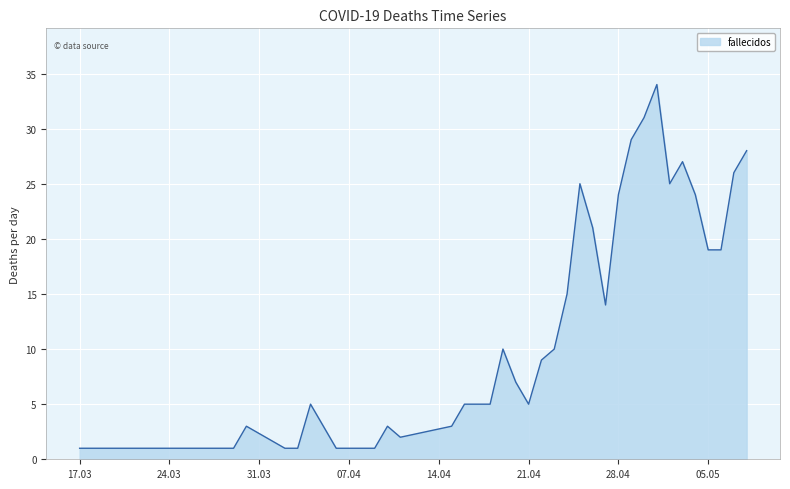

Reading right to left, transcribe all the data shown in this chart.

28	26	19	19	24	27	25	34	31	29	24	14	21	25	15	10	9	5	7	10	5	5	5	3	2	3	1	1	1	1	5	1	1	3	1	1	1	1	1	1